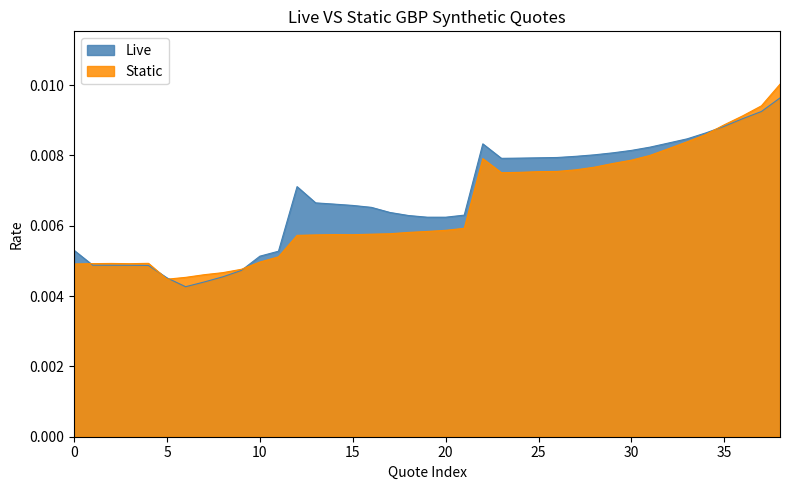

List the series in order of their overall mean, lowest first.

Static, Live